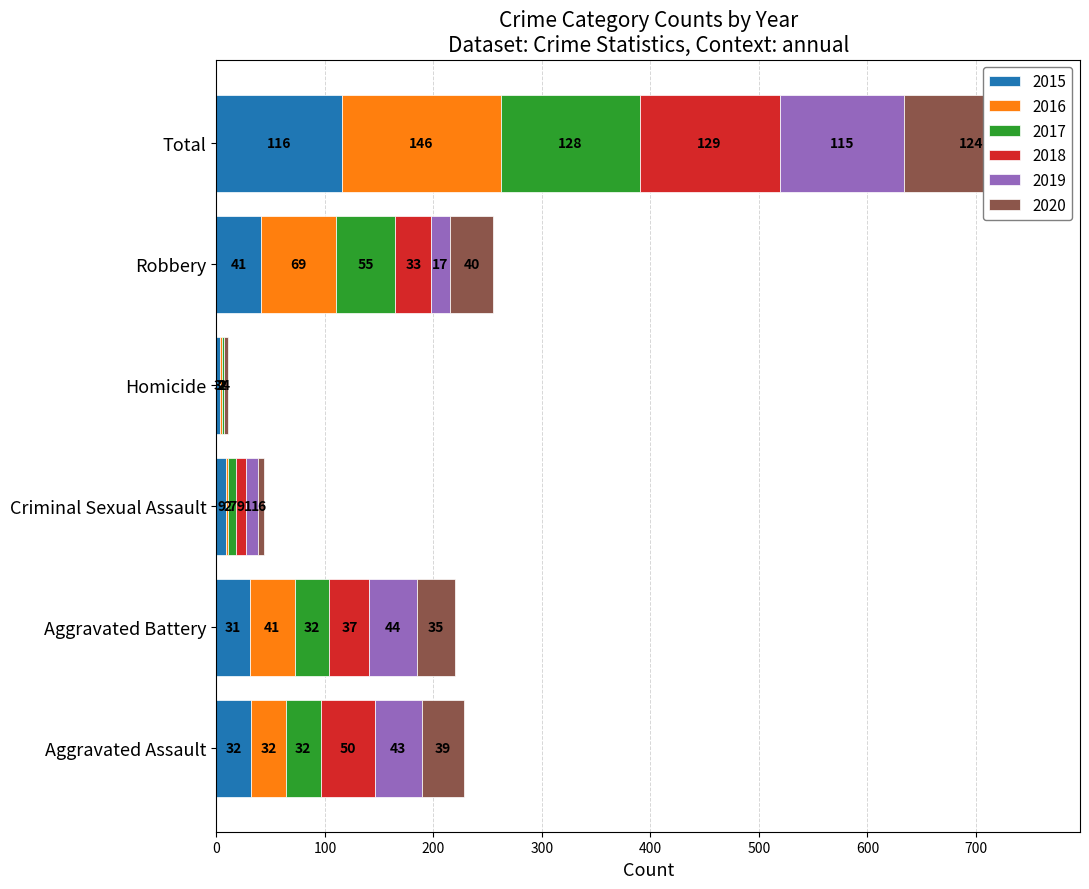

What is the difference between the 2015 values at Robbery and Aggravated Assault?

9